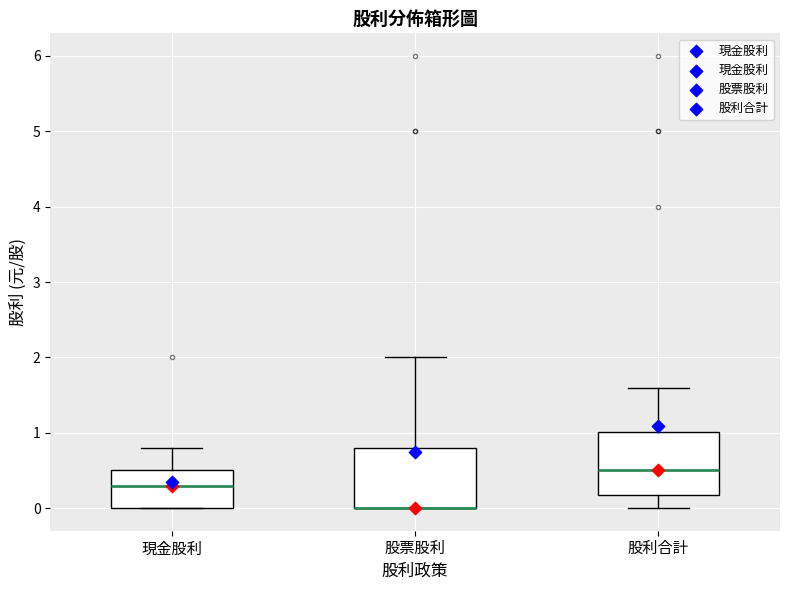

Reading left to right, read every box against the y-axis: the position of its median line, the range the box covers, and the ends of its whiskers. The values are not printed on the chart, so give them approximately, as read against the axis.

現金股利: median 0.3, box 0.0 to 0.5, whiskers 0.0 to 0.8
股票股利: median 0.0 (drawn on the box's lower edge), box 0.0 to 0.8, whiskers 0.0 to 2.0
股利合計: median 0.5, box 0.2 to 1.0, whiskers 0.0 to 1.6